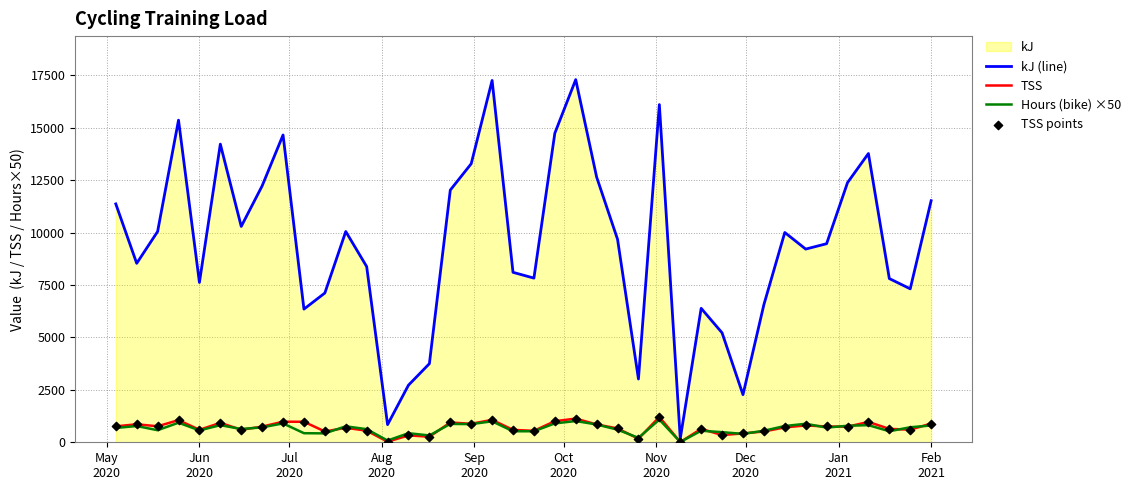

Which series has the largest total across all categories?

kJ (line)